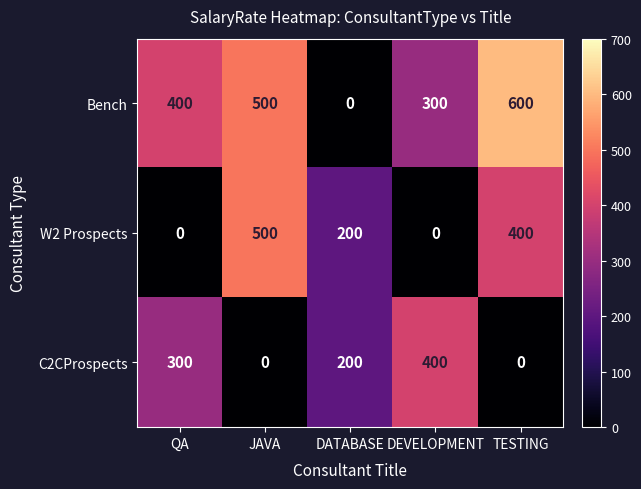

How many data points does each series have?

5